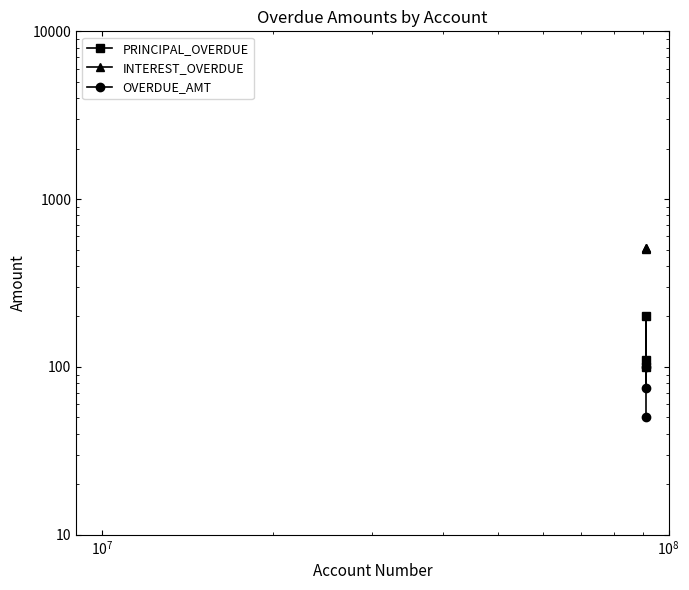

Count the number of data series in this chart.

3